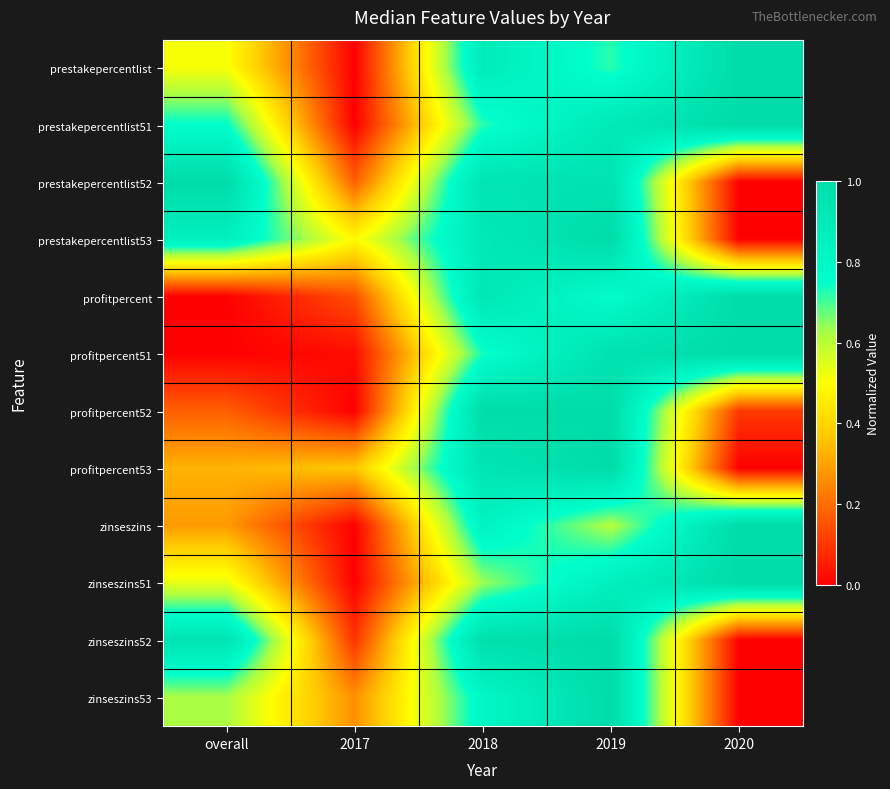

Reading left to right, what are all the values shown in this chart?

prestakepercentlist: overall=0.5	2017=0.0	2018=0.9	2019=0.7	2020=1.0
prestakepercentlist51: overall=0.8	2017=0.0	2018=0.7	2019=0.9	2020=1.0
prestakepercentlist52: overall=1.0	2017=0.2	2018=0.9	2019=0.9	2020=0.0
prestakepercentlist53: overall=0.9	2017=0.5	2018=0.9	2019=1.0	2020=0.0
profitpercent: overall=0.0	2017=0.1	2018=0.9	2019=0.8	2020=1.0
profitpercent51: overall=0.0	2017=0.0	2018=0.7	2019=1.0	2020=1.0
profitpercent52: overall=0.2	2017=0.0	2018=1.0	2019=1.0	2020=0.1
profitpercent53: overall=0.3	2017=0.4	2018=0.9	2019=1.0	2020=0.0
zinseszins: overall=0.3	2017=0.0	2018=0.8	2019=0.6	2020=1.0
zinseszins51: overall=0.5	2017=0.0	2018=0.6	2019=0.9	2020=1.0
zinseszins52: overall=0.9	2017=0.1	2018=1.0	2019=1.0	2020=0.0
zinseszins53: overall=0.6	2017=0.3	2018=0.8	2019=1.0	2020=0.0